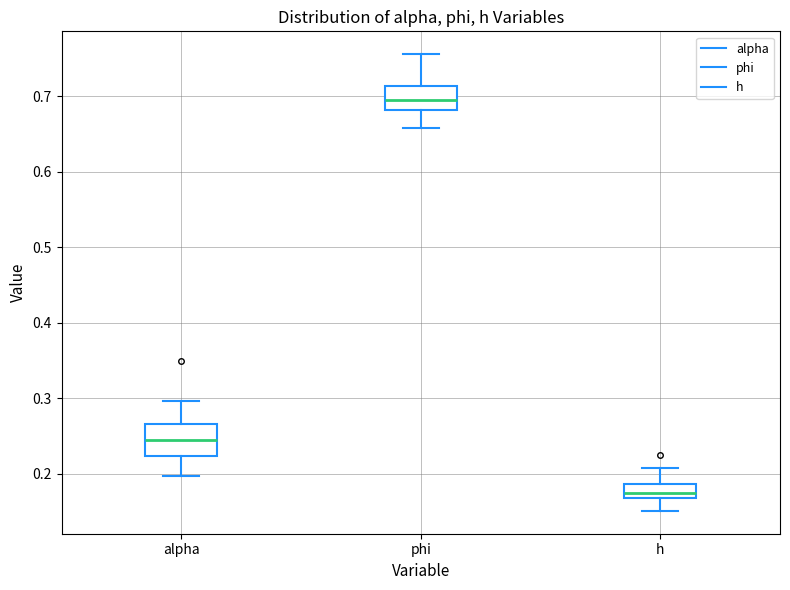

Comparing the boxes themselves (not the whiskers), which one is the tallest?

alpha